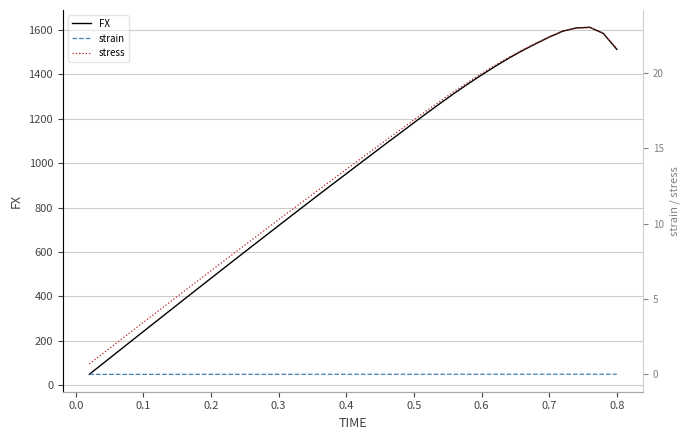

What is the minimum value for FX?

48.4